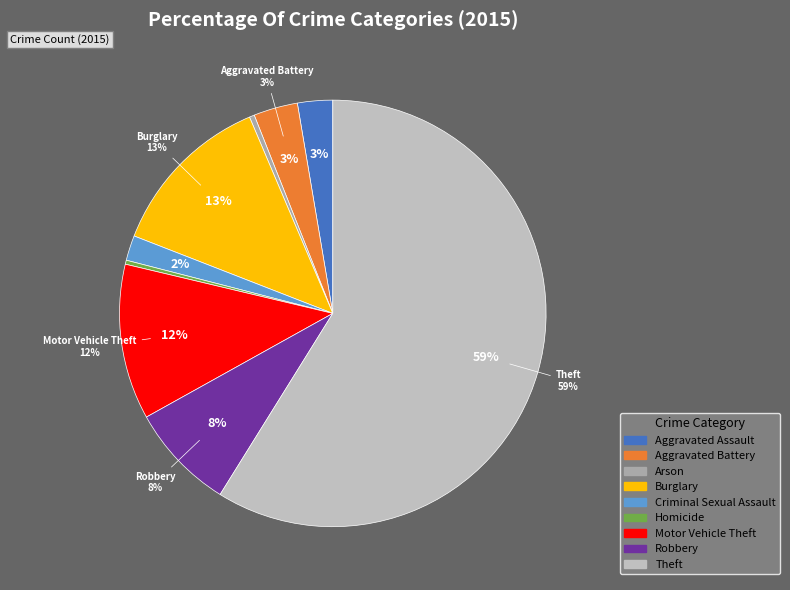

What is the ratio of the value at Theft to the value at Arson?

154.8